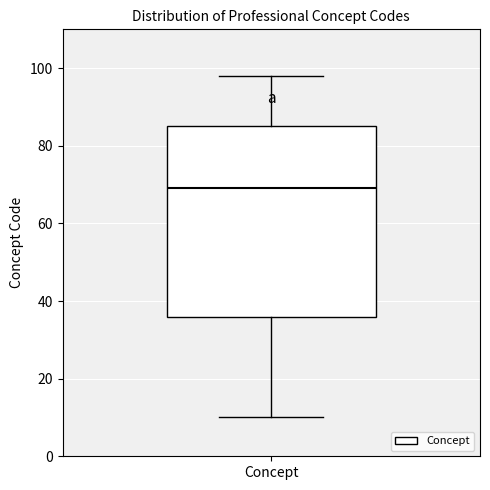

Transcribe this box plot: give where the median line is, the range the box spans, and where the two whiskers end, as read against the y-axis. The values are not printed on the chart, so give them approximately, as read against the axis.

median 70, box 36 to 86, whiskers 10 to 98